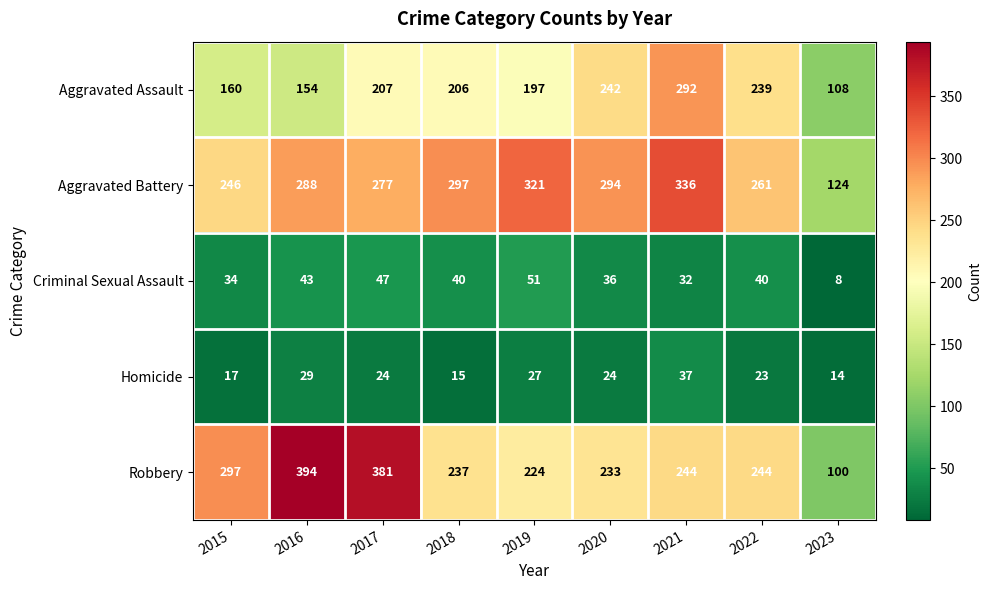

Rank the series by their maximum value, from highest to lowest.

Robbery, Aggravated Battery, Aggravated Assault, Criminal Sexual Assault, Homicide